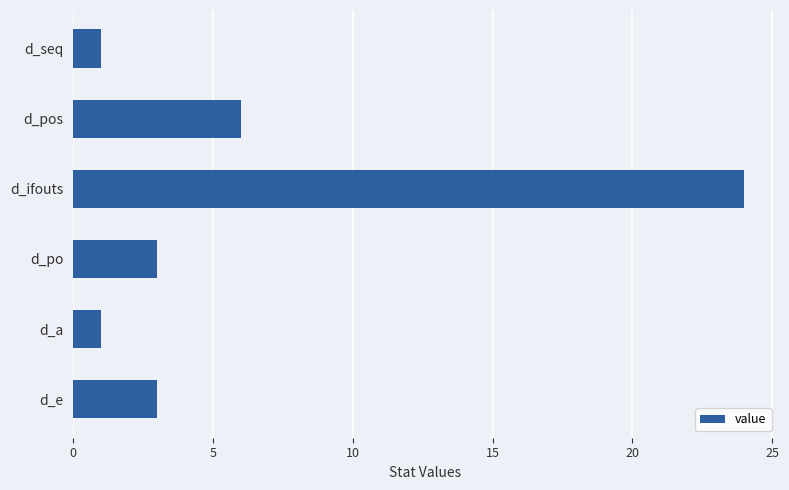

Which category has the highest value across all series?

d_ifouts